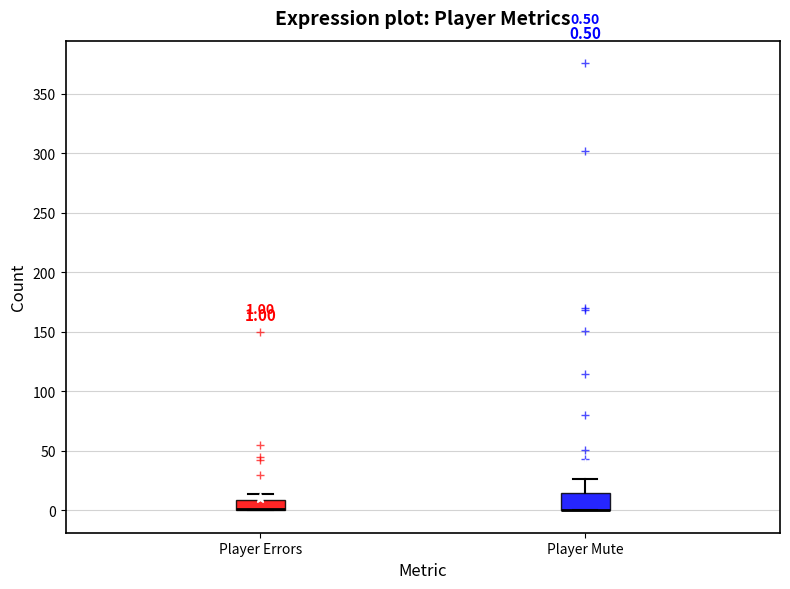

Comparing the boxes themselves (not the whiskers), which one is the tallest?

Player Mute